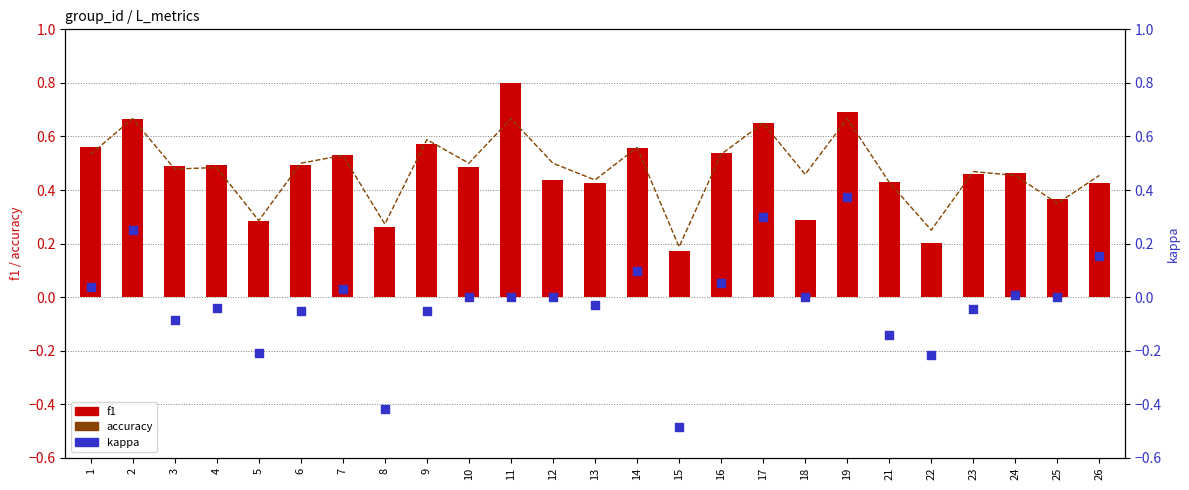

Which series has the widest spread of Y values?

kappa